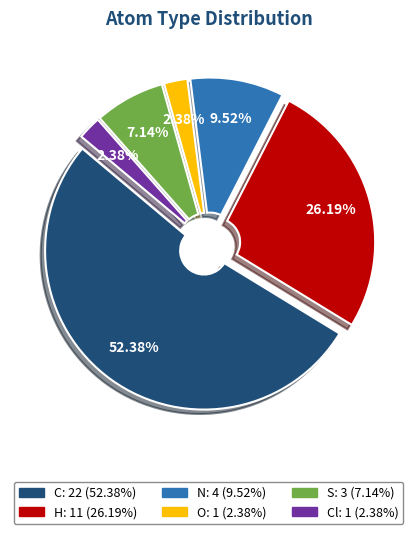

Does any single category account for the majority?

Yes